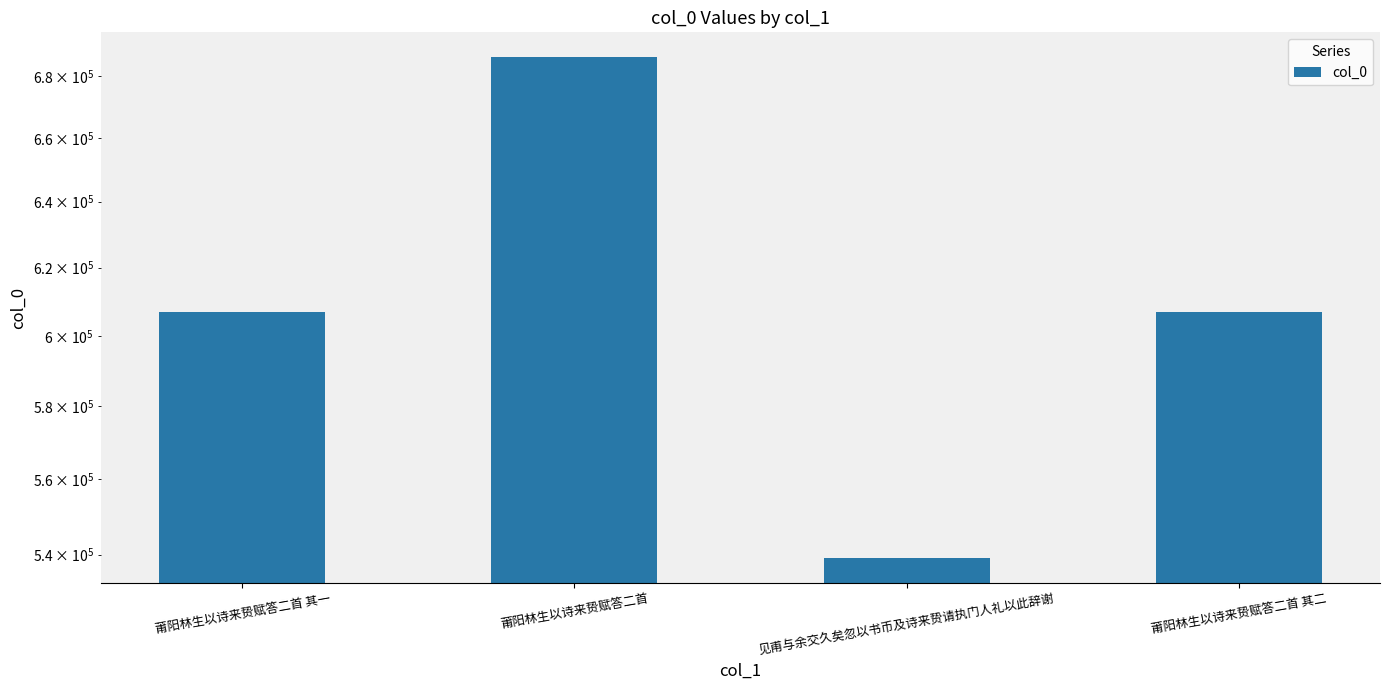

Are the bars grouped side by side (vs. stacked)?

No